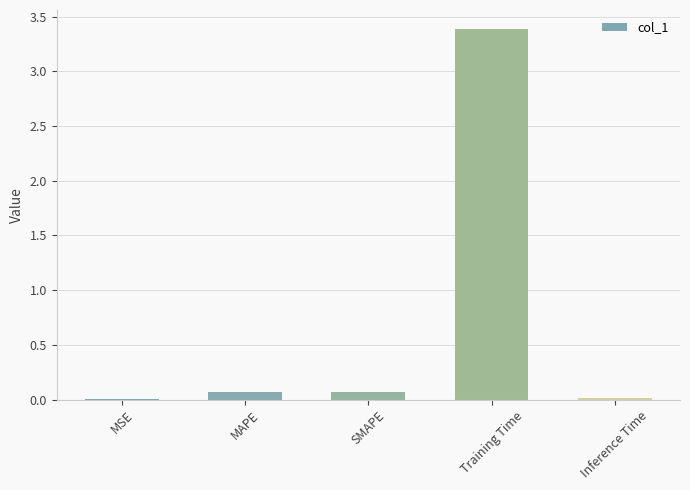

The chart shows a value of 3.4 at Training Time. True or false?

True